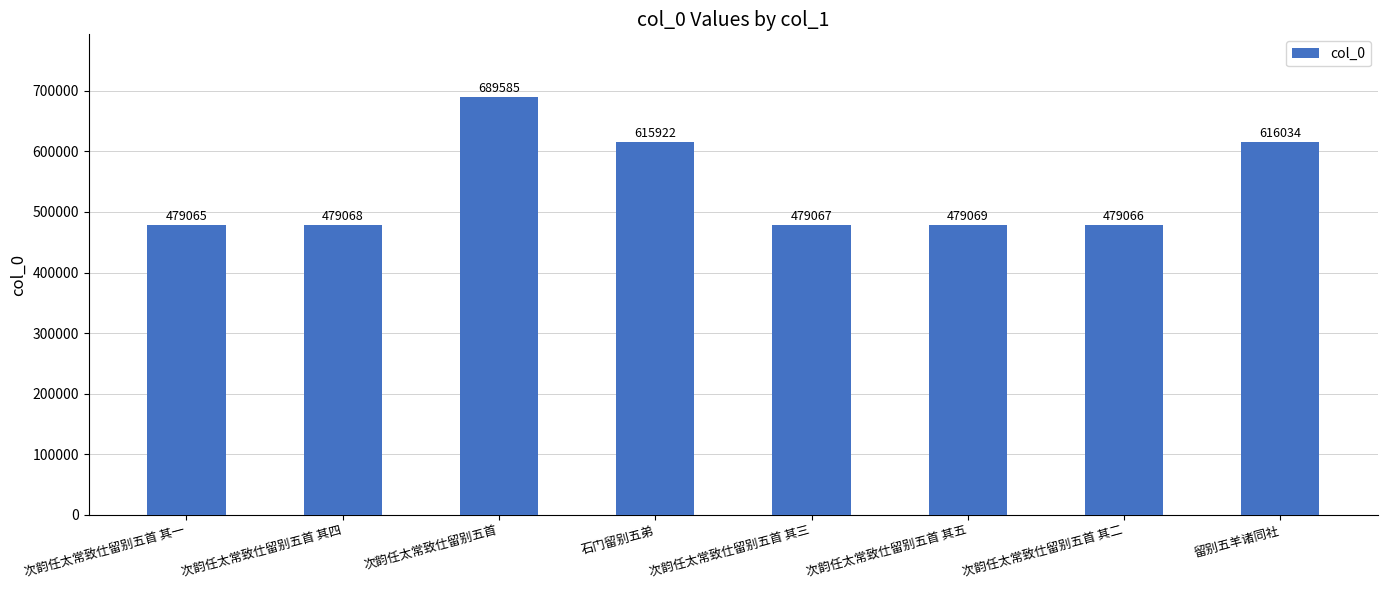

What is the difference between the maximum and minimum values?

210520